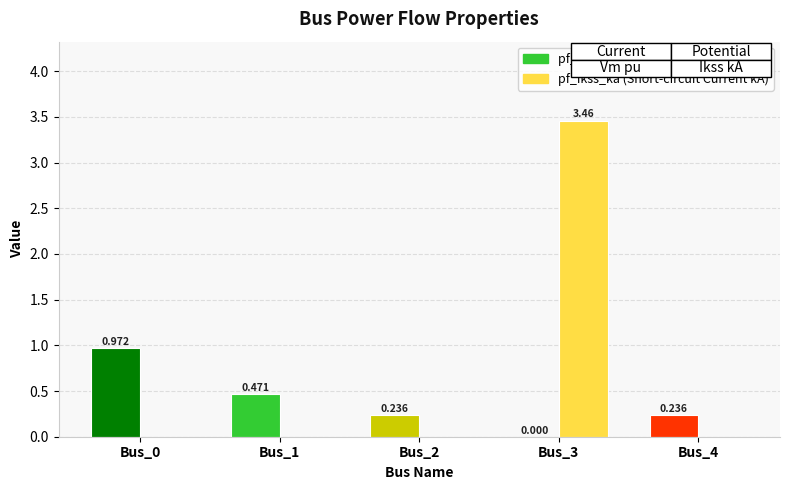

Which series has the largest range (max minus min)?

pf_ikss_ka